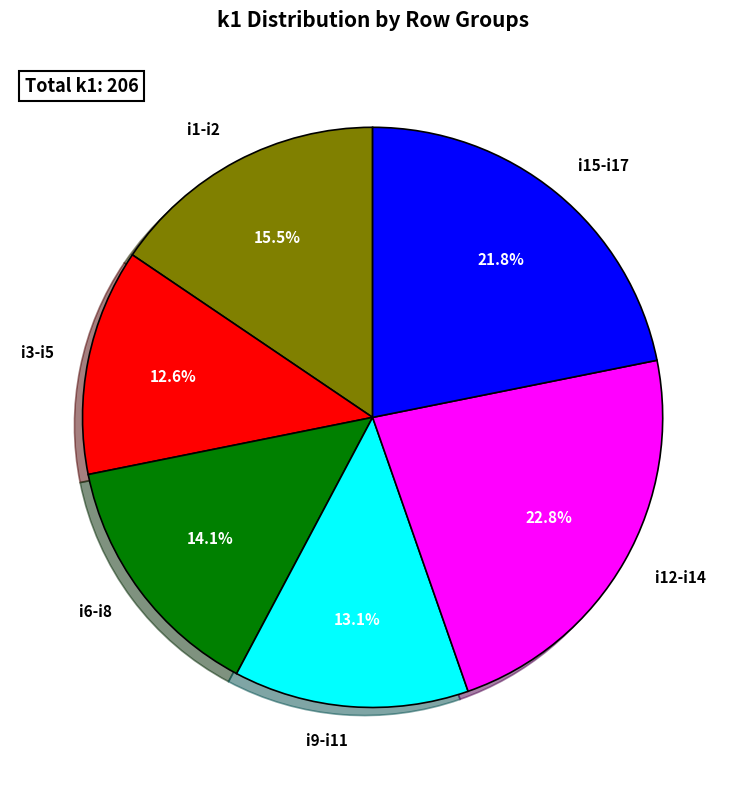

Is there a majority slice in this chart?

No